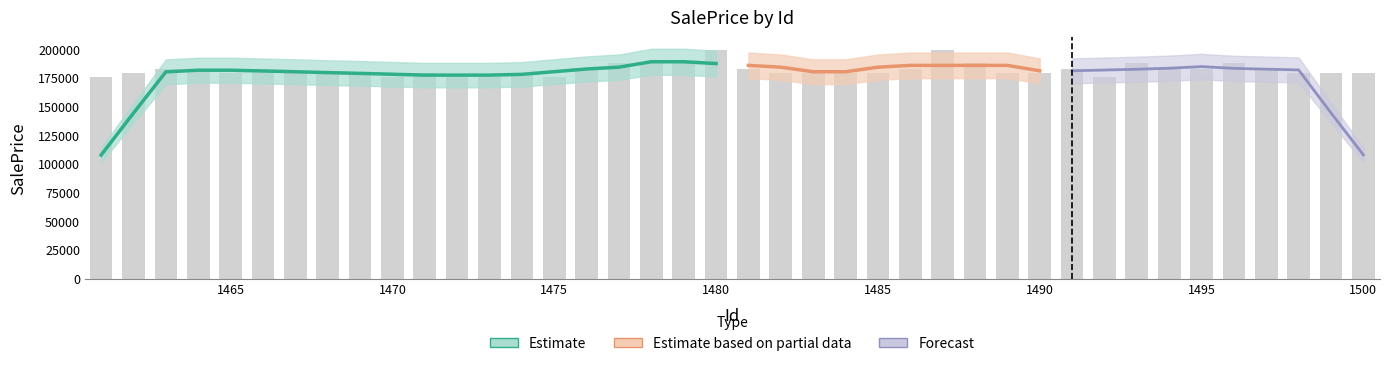

Reading left to right, extract all data points from this chart.

175729.0	179515.9	182864.3	182864.3	179515.9	182864.3	179515.9	179515.9	179515.9	175729.0	179515.9	175729.0	175729.0	179515.9	175729.0	182864.3	187420.5	187420.5	187420.5	199364.0	182864.3	179515.9	179515.9	179515.9	179515.9	182864.3	199364.0	187420.5	179515.9	179515.9	182864.3	175729.0	187420.5	182864.3	182864.3	187420.5	182864.3	179515.9	179515.9	179515.9